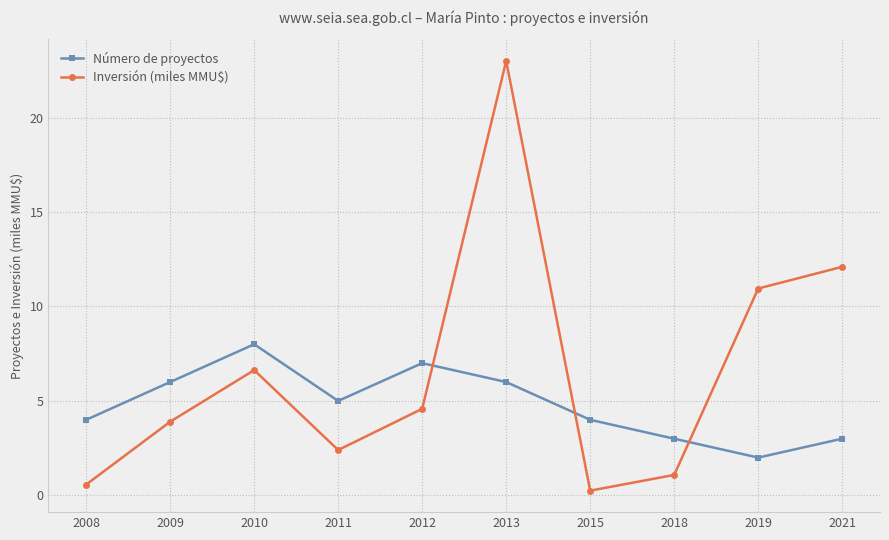

Is this an area chart (filled region under the line)?

No